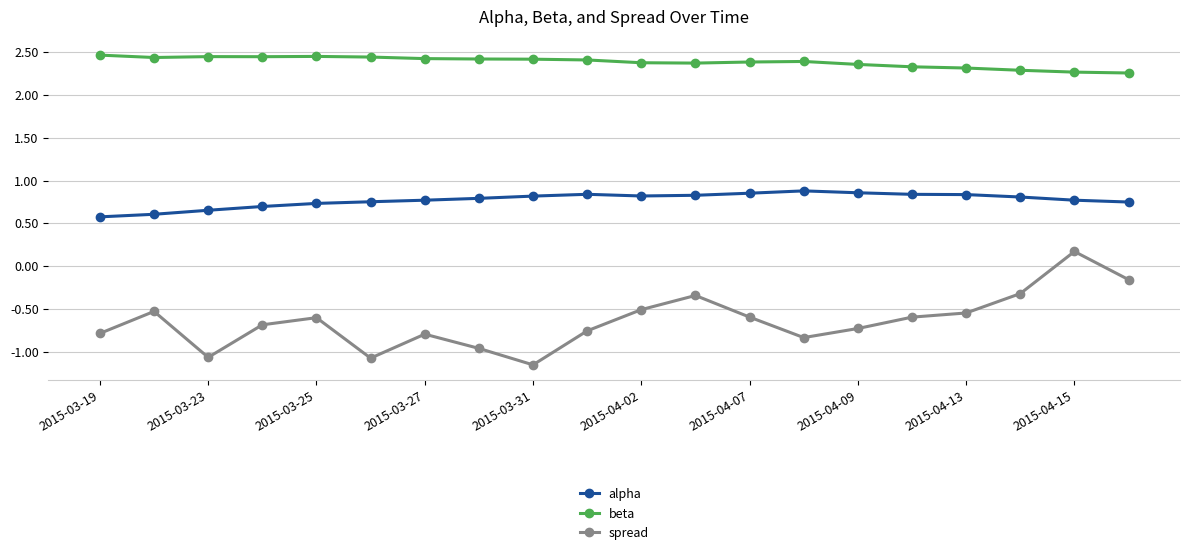

At how many categories does at least one series exceed 0?

20